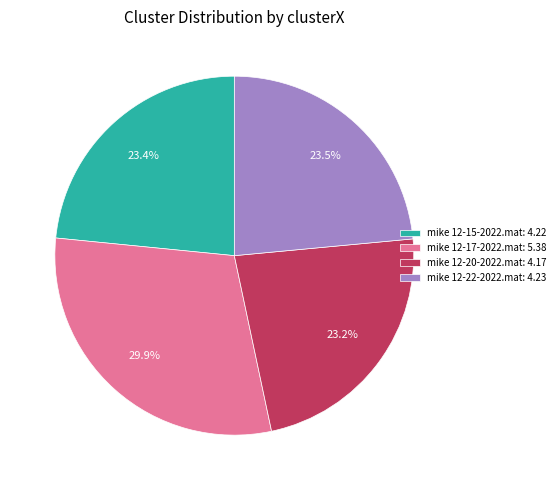

What is the largest slice in the pie chart?

mike 12-17-2022.mat